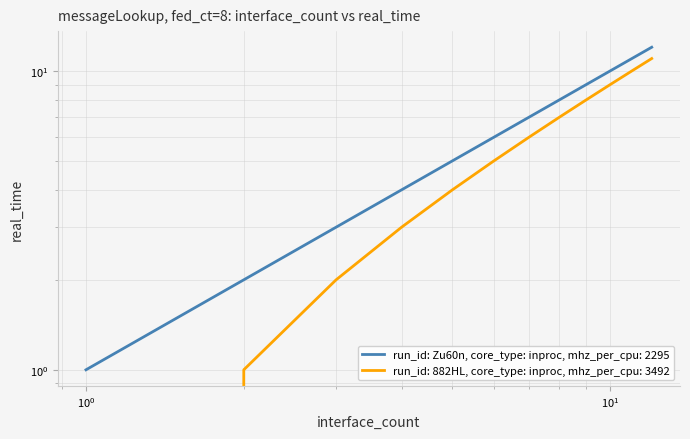

True or false: run_id: 882HL, core_type: inproc, mhz_per_cpu: 3492 has a value of 20 at 2024-08-27.

False